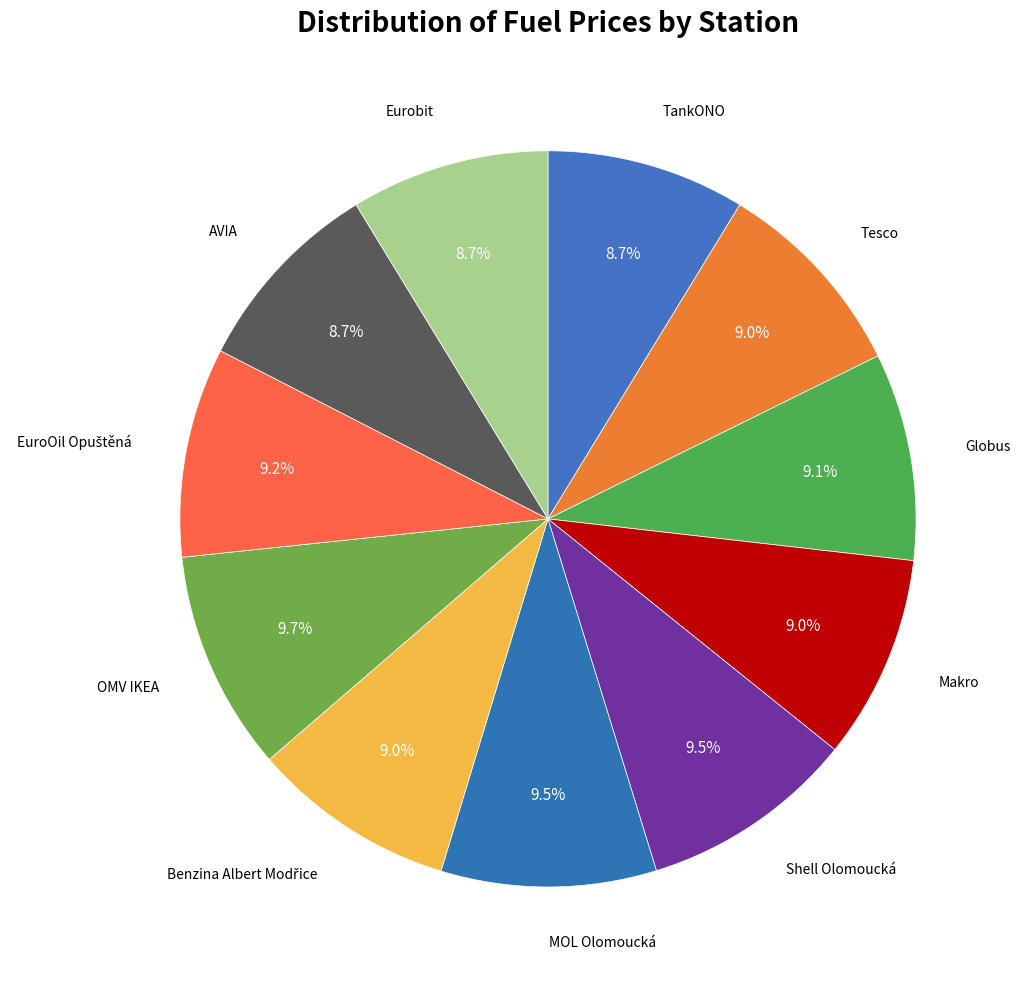

What is the largest slice in the pie chart?

OMV IKEA